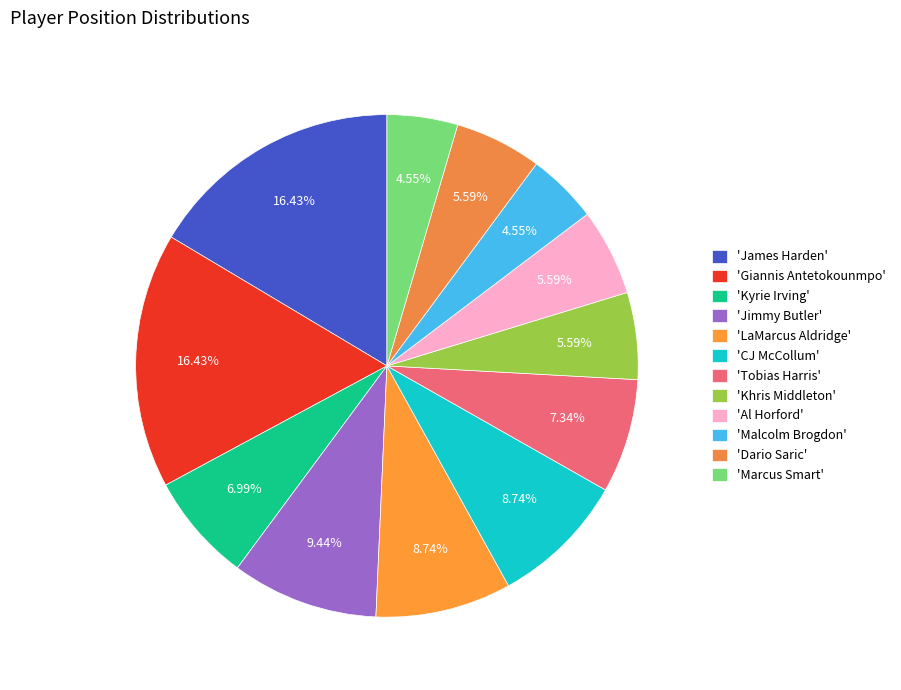

Does any single category account for the majority?

No